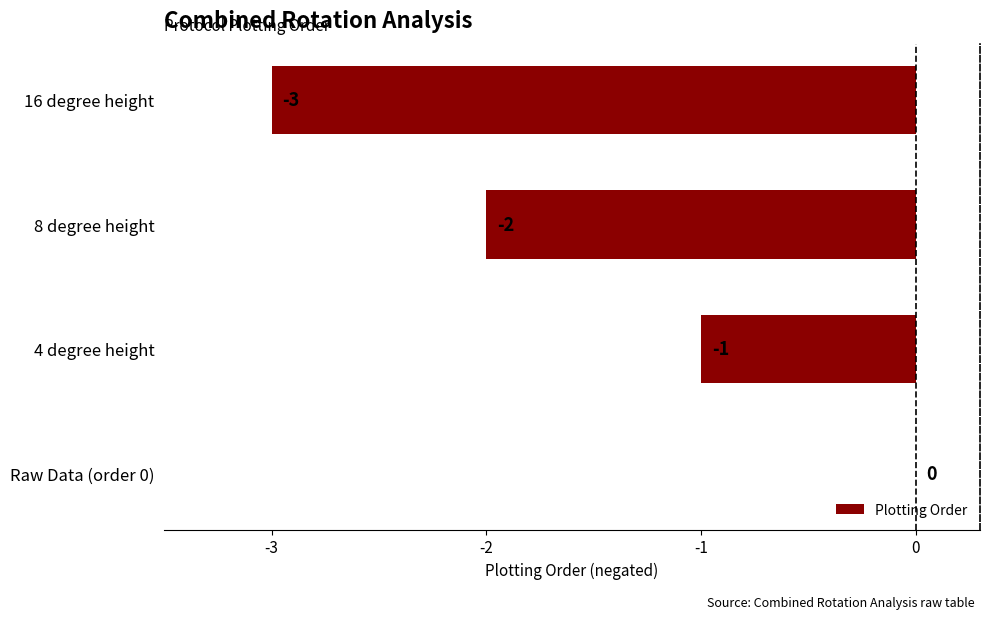

Reading bottom to top, transcribe all the data shown in this chart.

Raw Data (order 0)=0	4 degree height=-1	8 degree height=-2	16 degree height=-3